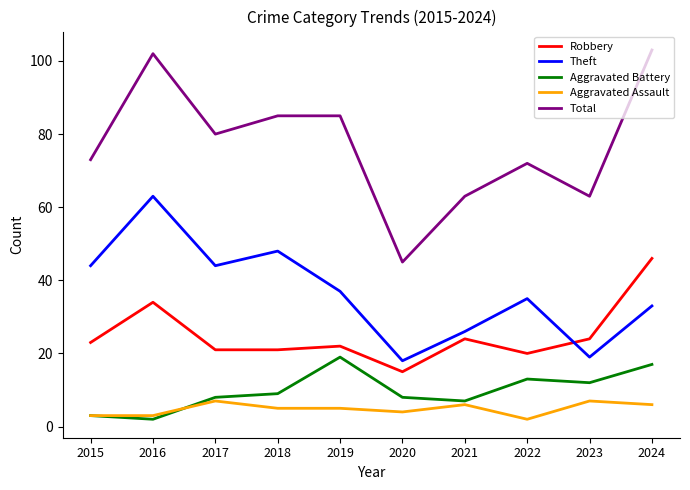

What is the highest value of the Aggravated Battery series?

19